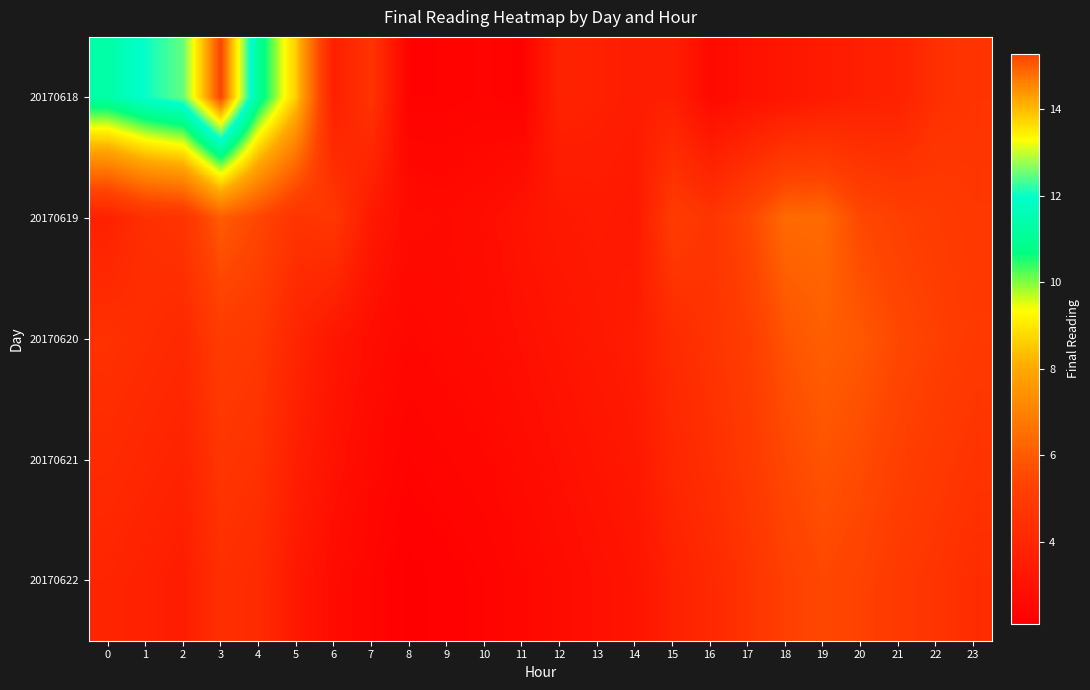

Which category has the lowest value across all series?

8